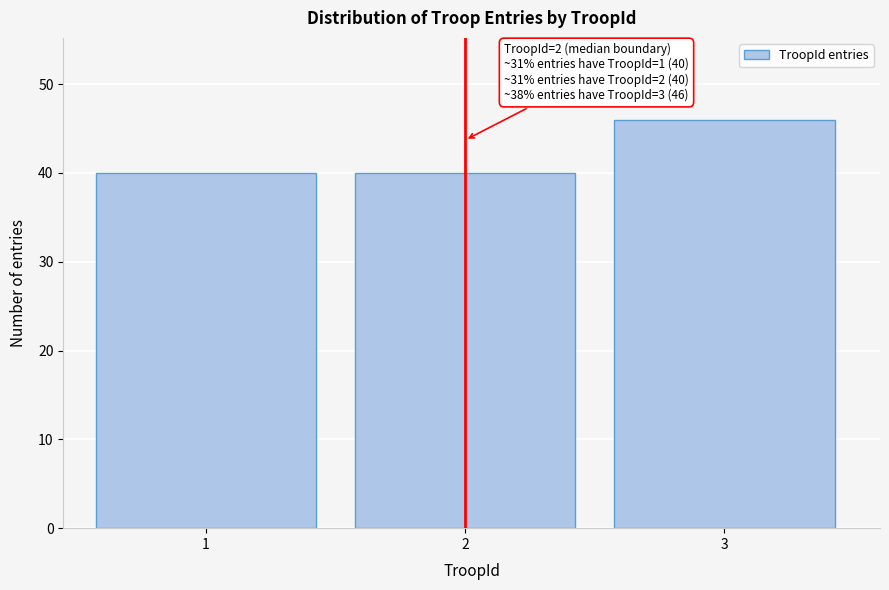

Reading right to left, extract all data points from this chart.

46	40	40